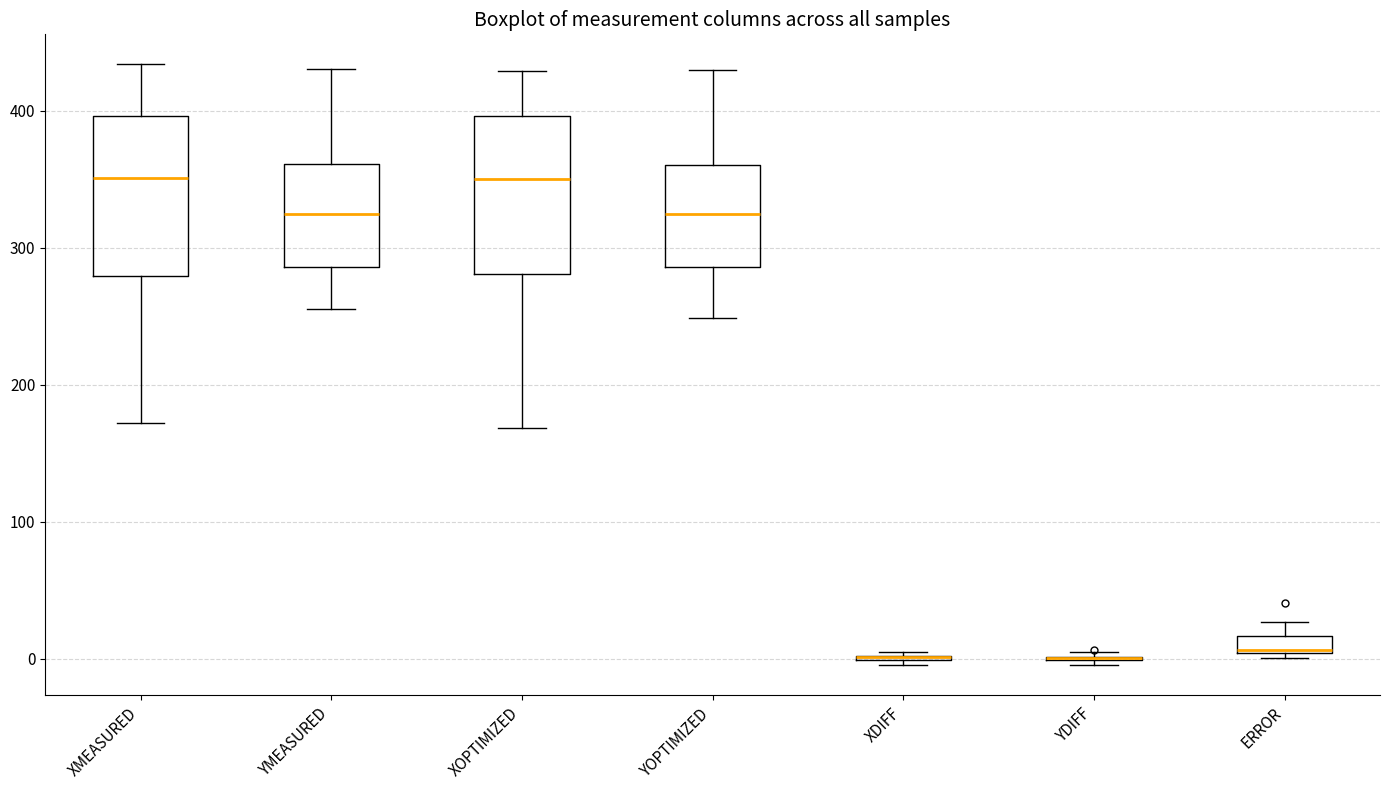

Where does the upper whisker of the box for XMEASURED end on the y-axis? The values are not printed on the chart, so give them approximately, as read against the axis.

430